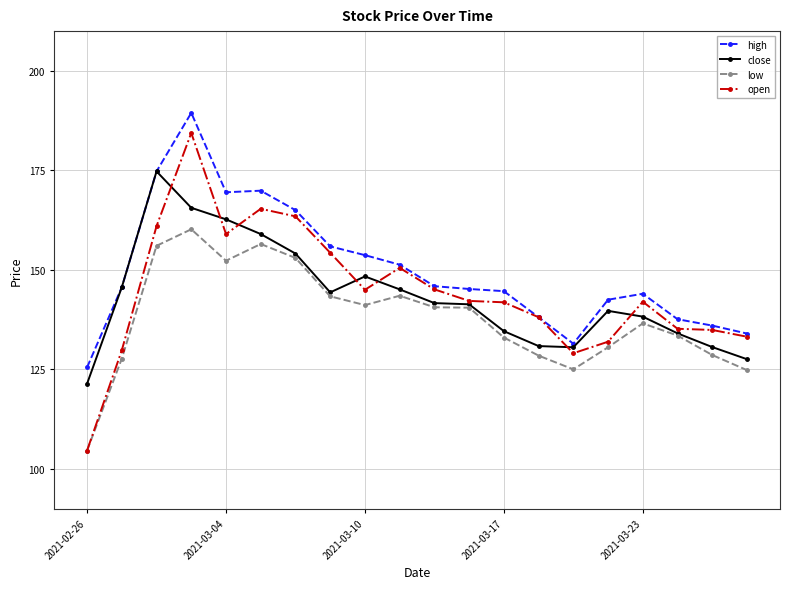

Which series has the largest range (max minus min)?

open